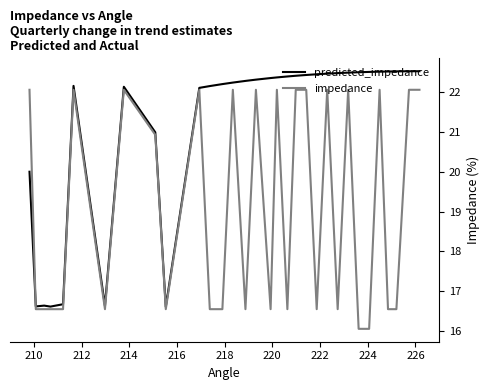

List the series in order of their peak value, lowest first.

impedance, predicted_impedance